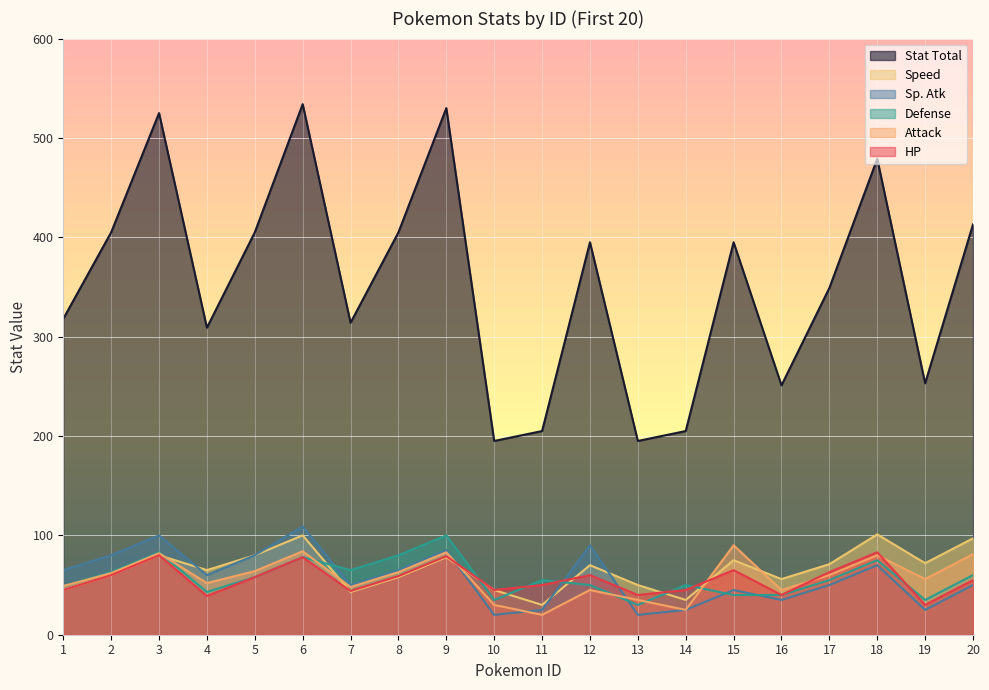

After their last crossing, which series has the higher values: Sp. Atk or HP?

HP